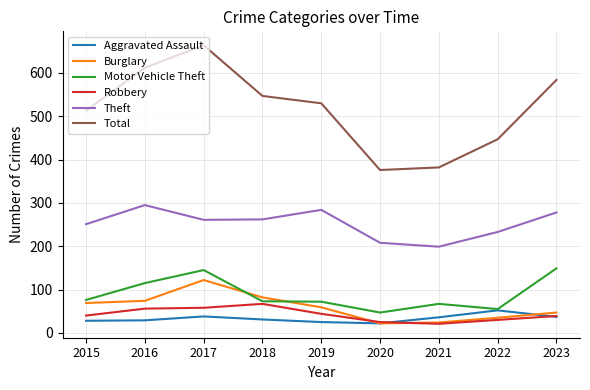

True or false: Motor Vehicle Theft and Total cross at least once.

False